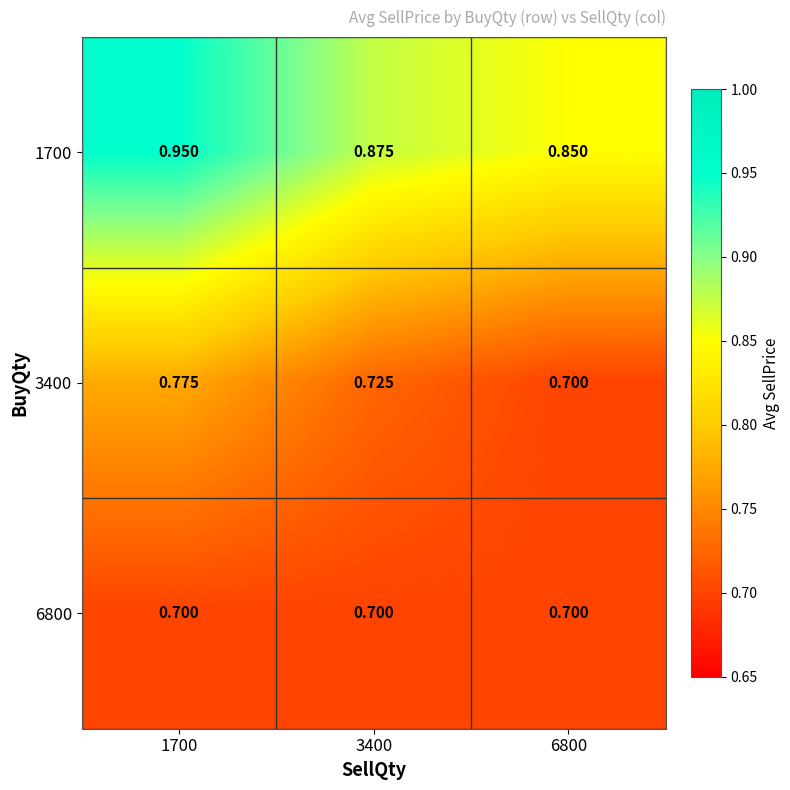

Is the value of 6800 at 6800 greater than the value of 1700 at 1700?

No